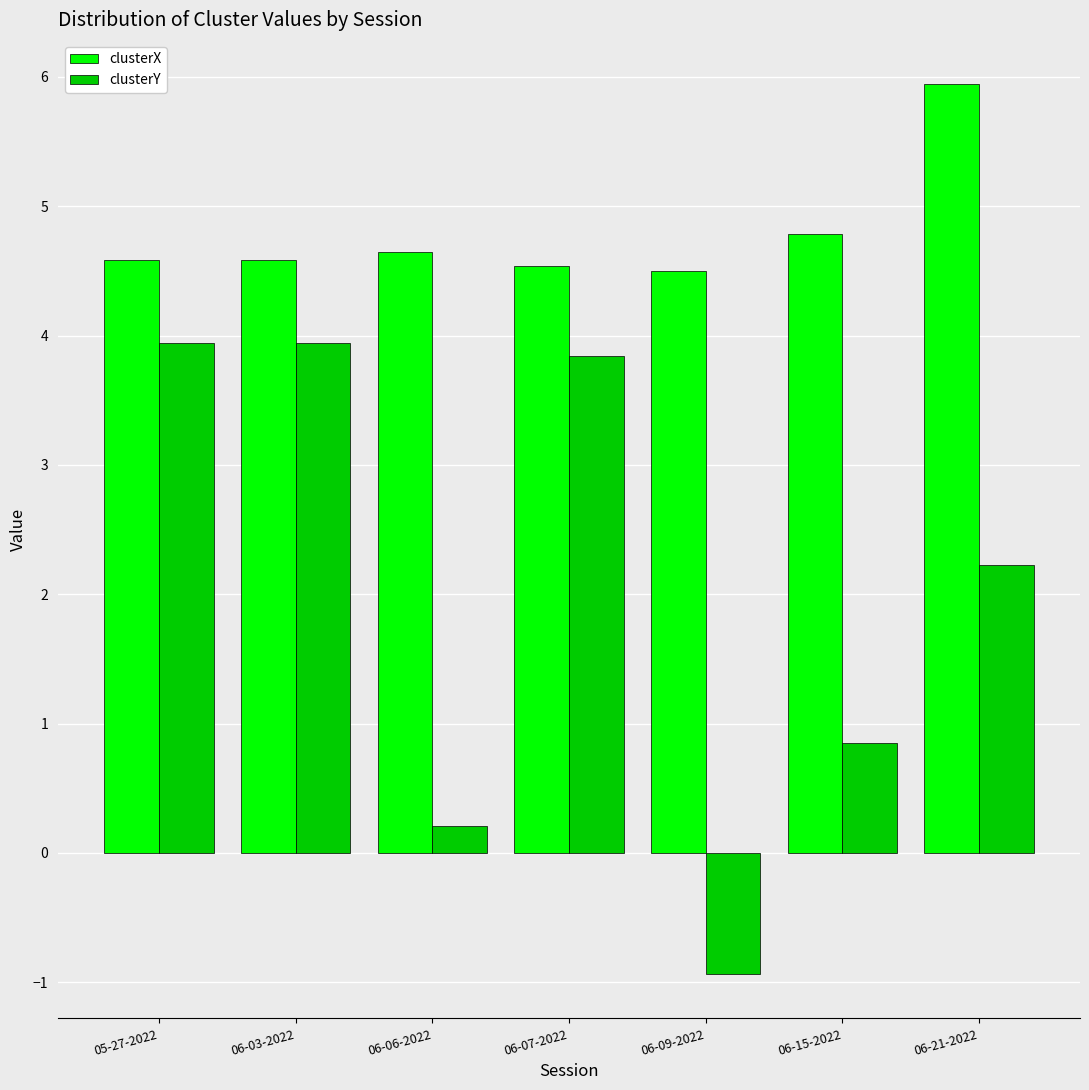

Which series has the largest total across all categories?

clusterX